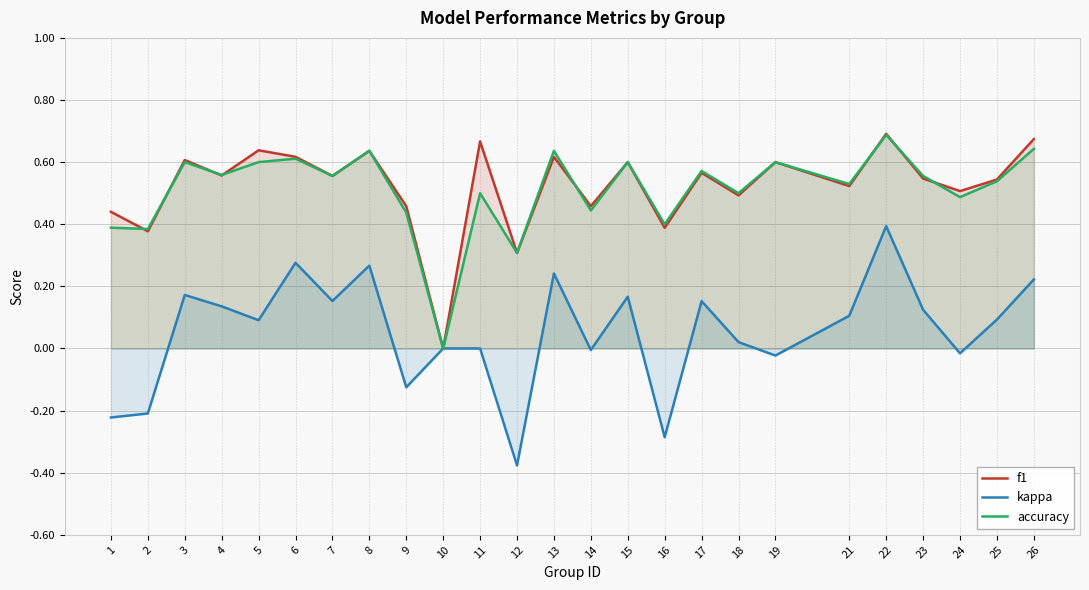

What is the difference between the second highest and second lowest values in the accuracy series?

0.3